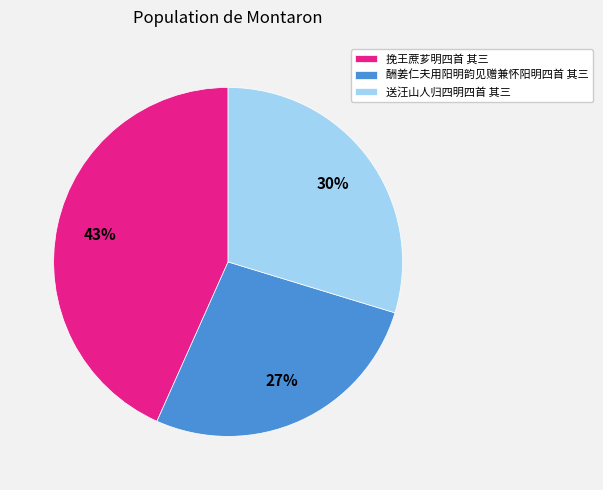

What percentage is the 酬姜仁夫用阳明韵见赠兼怀阳明四首 其三 slice, to the nearest percent?

27%